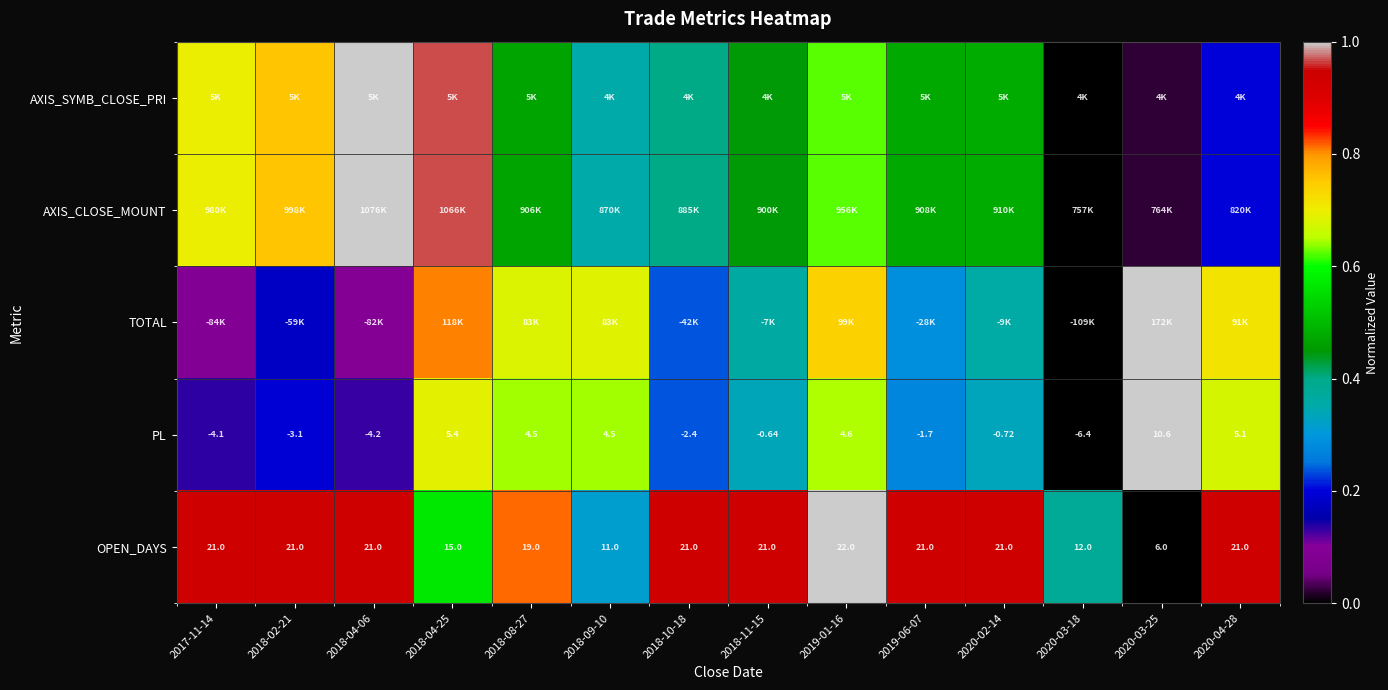

True or false: TOTAL has a value of 0.1 at 2018-11-15.

False